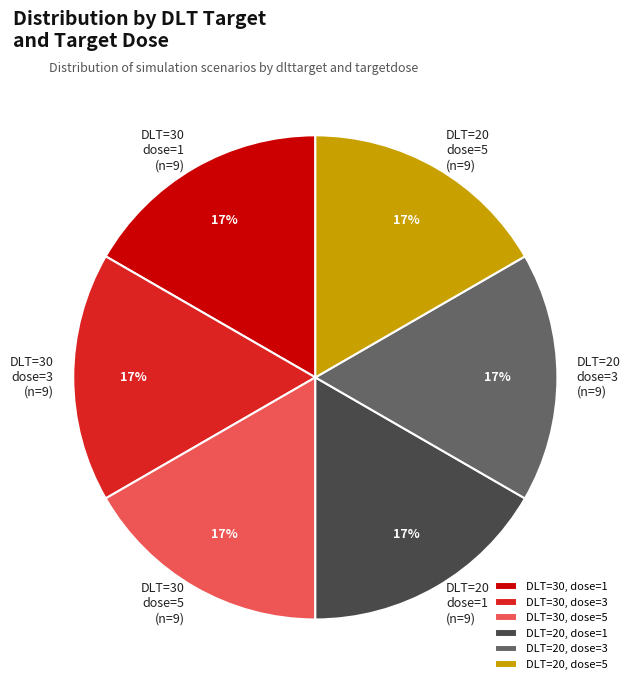

To the nearest percent, what percentage of the pie is DLT=30, dose=1?

17%